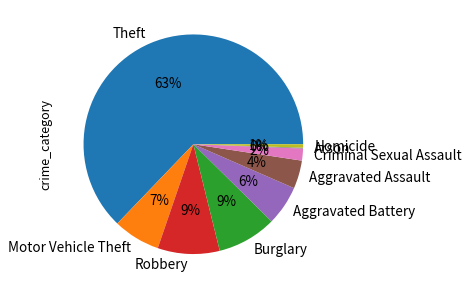

To the nearest percent, what is the difference between the Motor Vehicle Theft and Robbery slice percentages?

2%